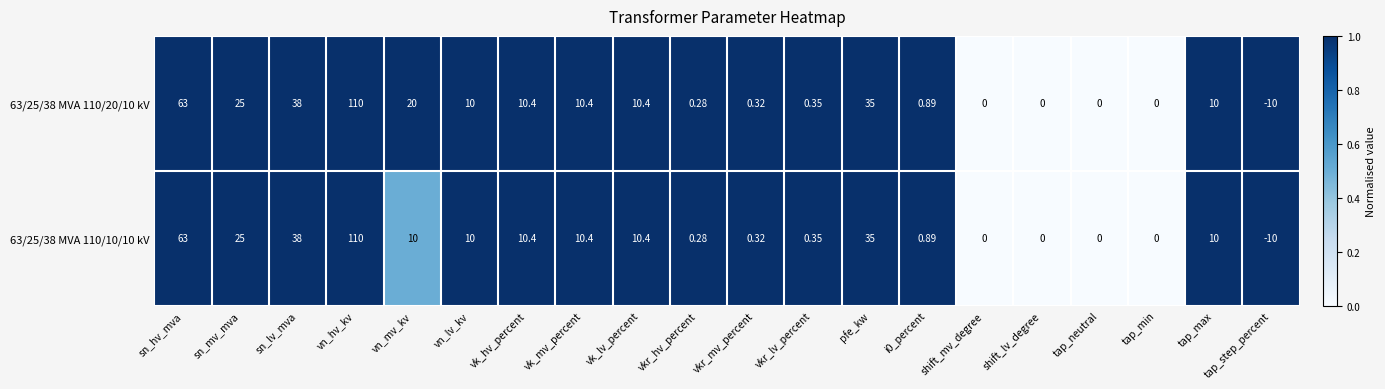

At which category is the sum across all series the highest?

vn_hv_kv